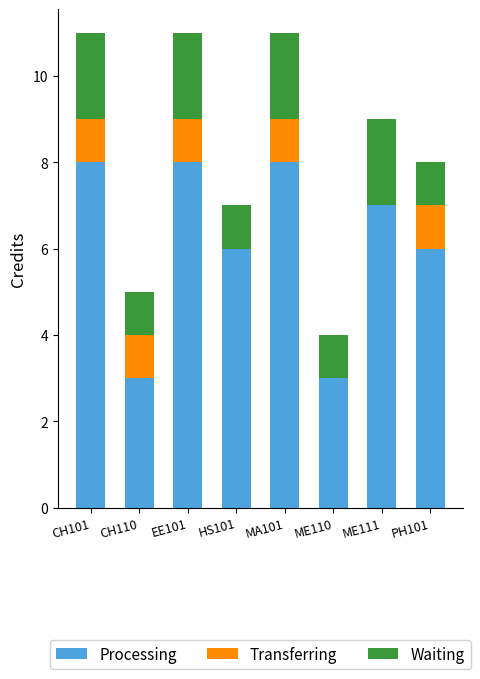

What is the sum of all Processing values?

49